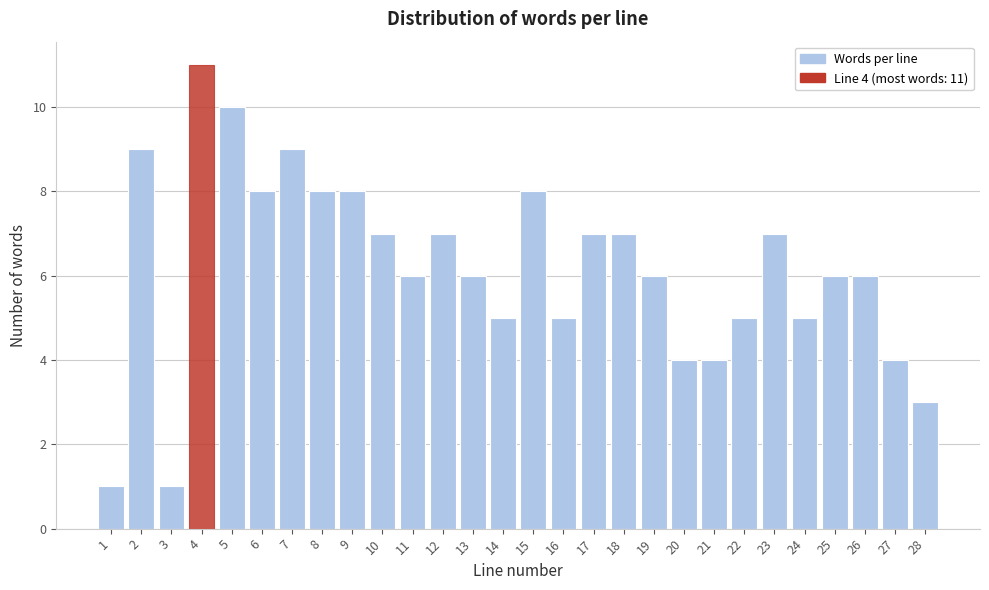

Reading left to right, transcribe all the data shown in this chart.

1=1	2=9	3=1	4=11	5=10	6=8	7=9	8=8	9=8	10=7	11=6	12=7	13=6	14=5	15=8	16=5	17=7	18=7	19=6	20=4	21=4	22=5	23=7	24=5	25=6	26=6	27=4	28=3